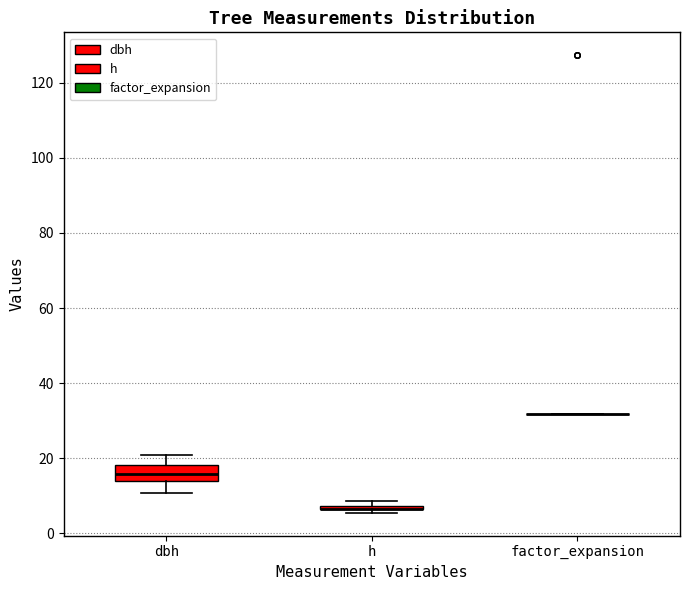

Comparing the boxes themselves (not the whiskers), which one is the tallest?

dbh